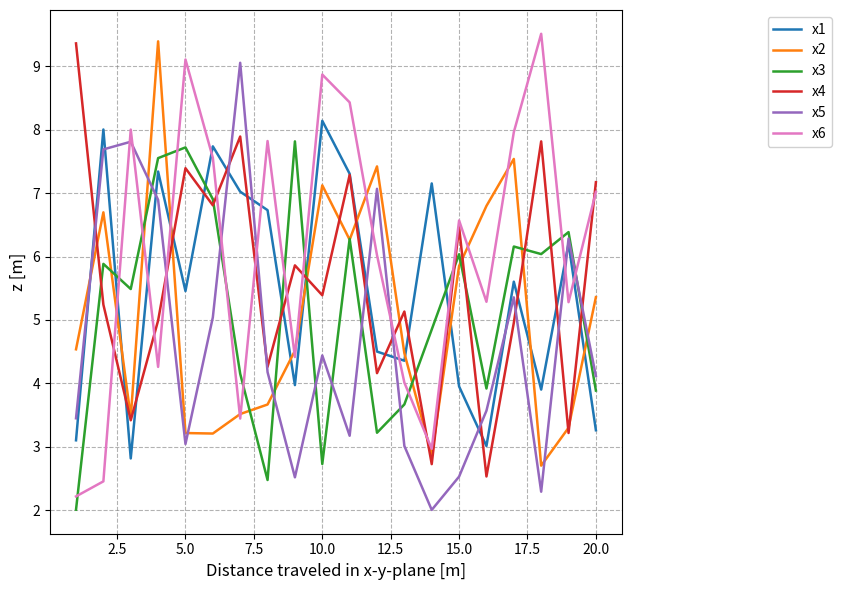

What is the maximum value shown in the chart?

9.5